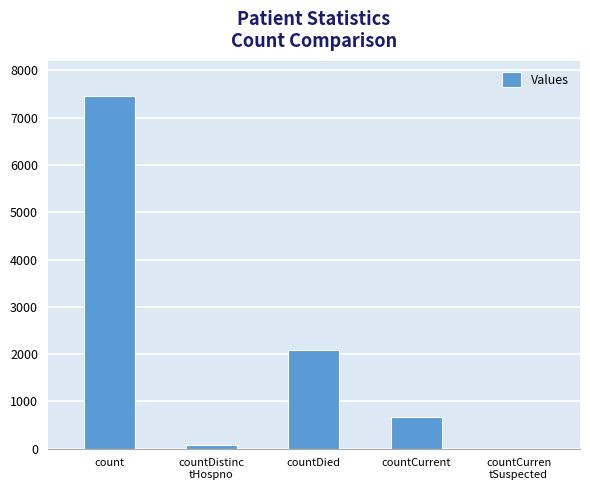

What is the maximum value shown in the chart?

7463